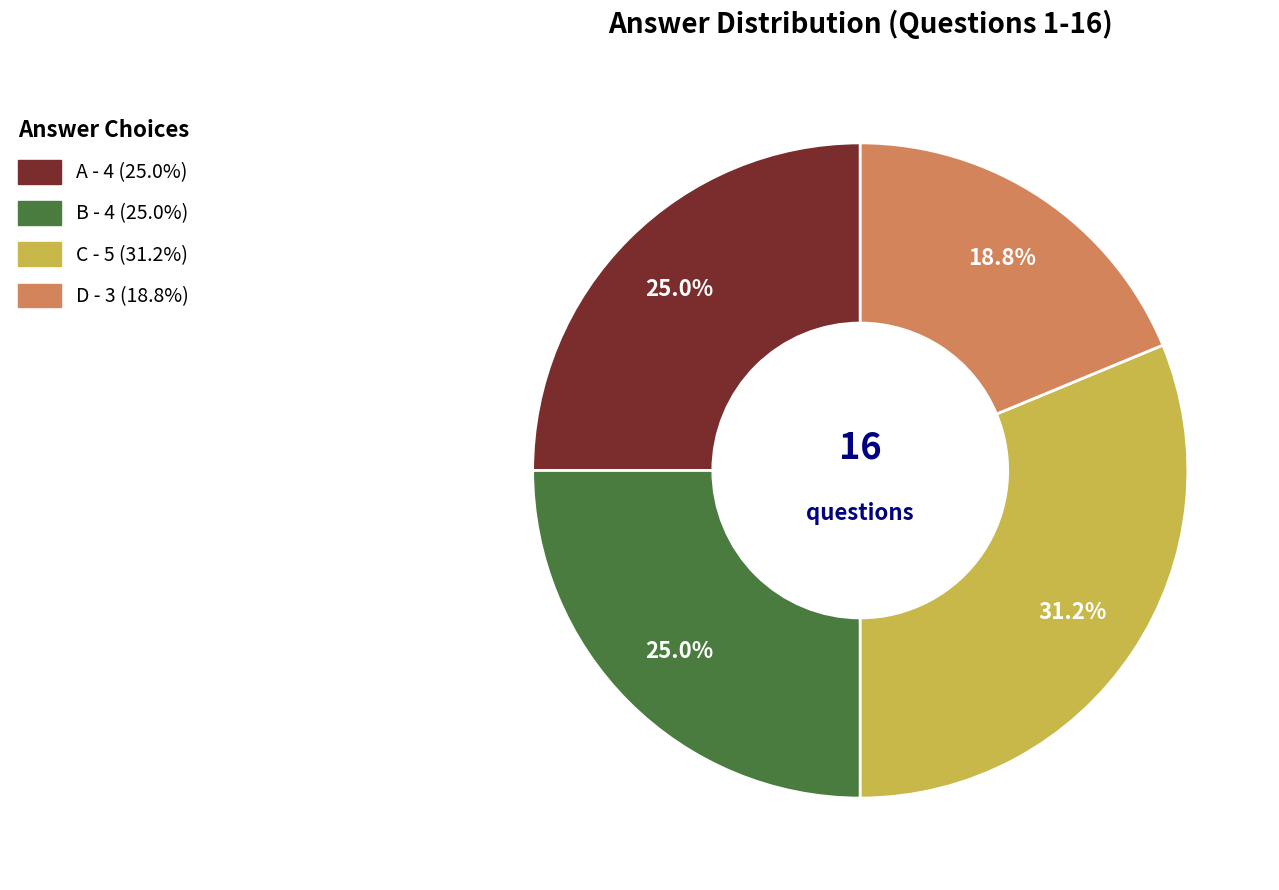

The C slice represents 19% of the pie. True or false?

False